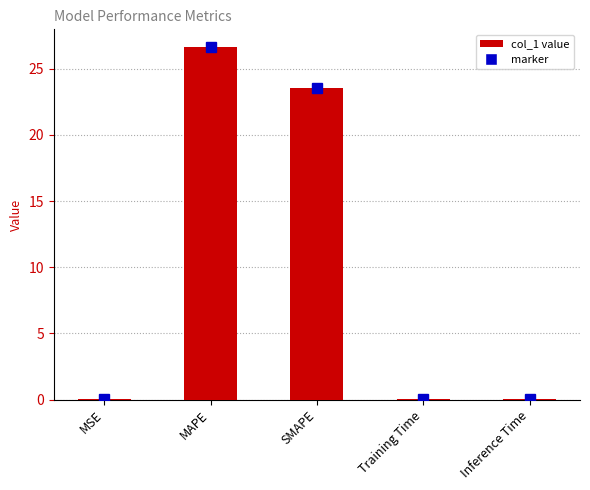

At which label is the value closest to 13?

SMAPE